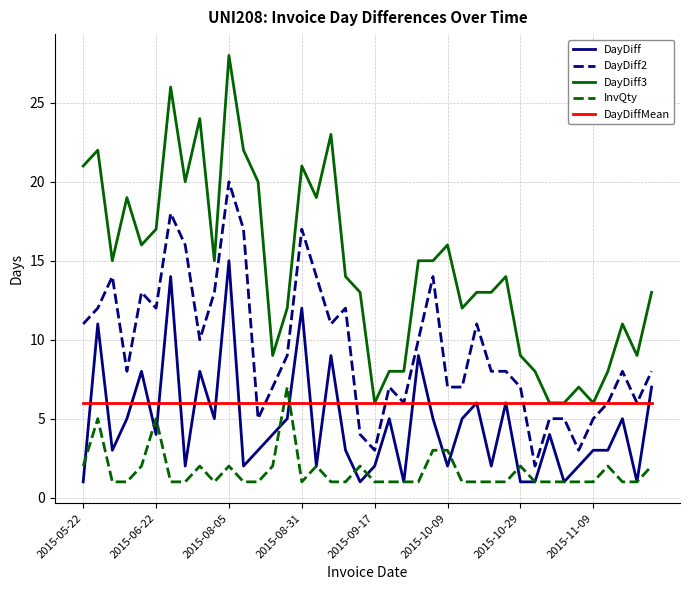

What is the minimum value for DayDiff?

1.0